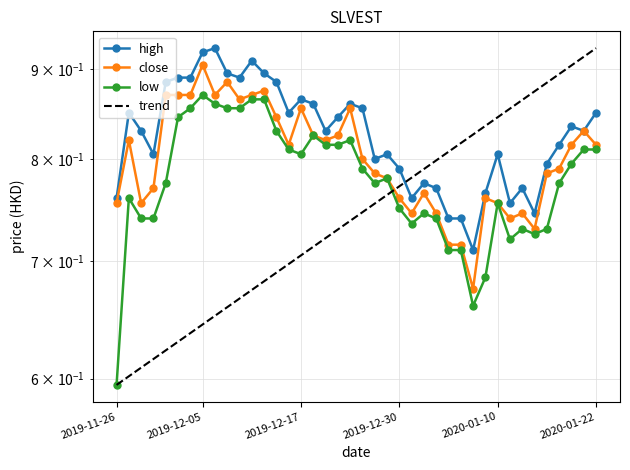

What is the average value of the close series?

0.8